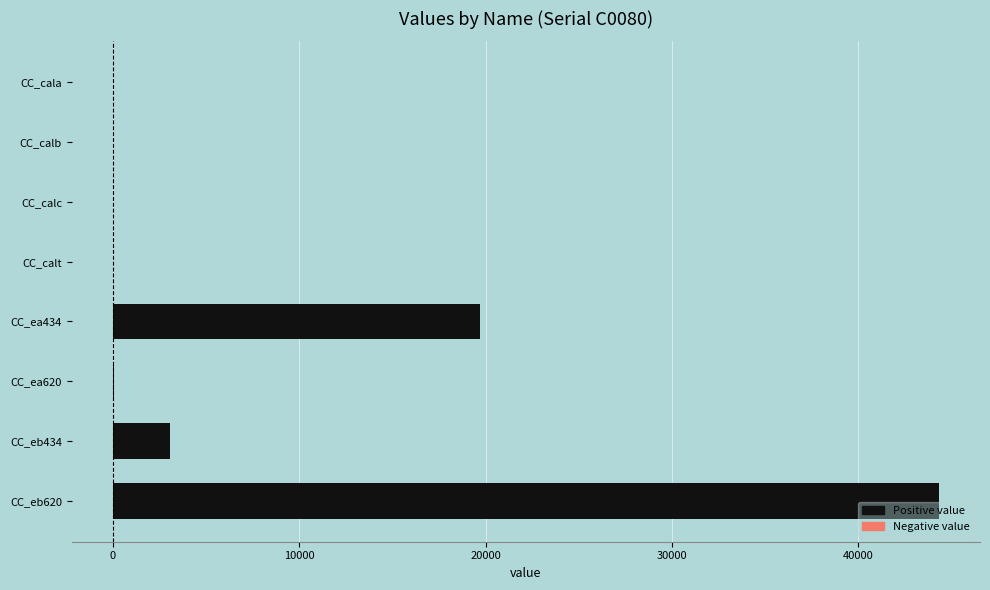

Is it true that the value at CC_cala is 0.0?

True